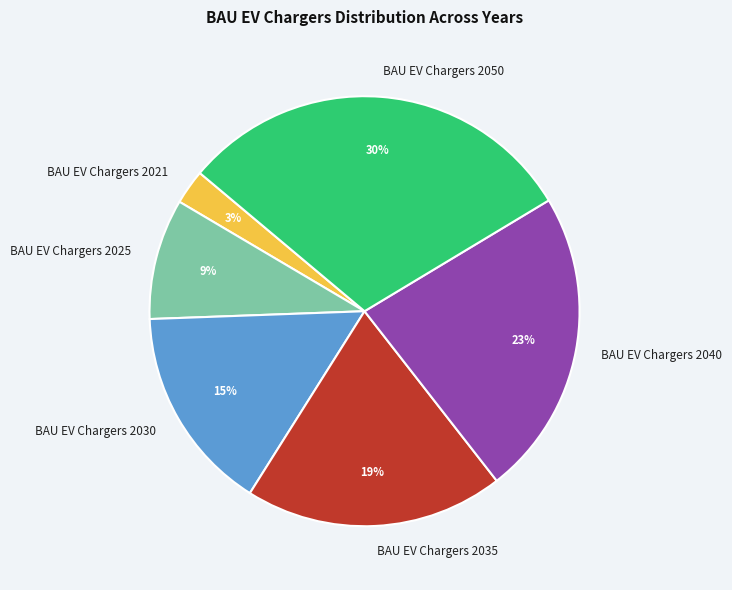

To the nearest percent, what is the average slice percentage?

17%